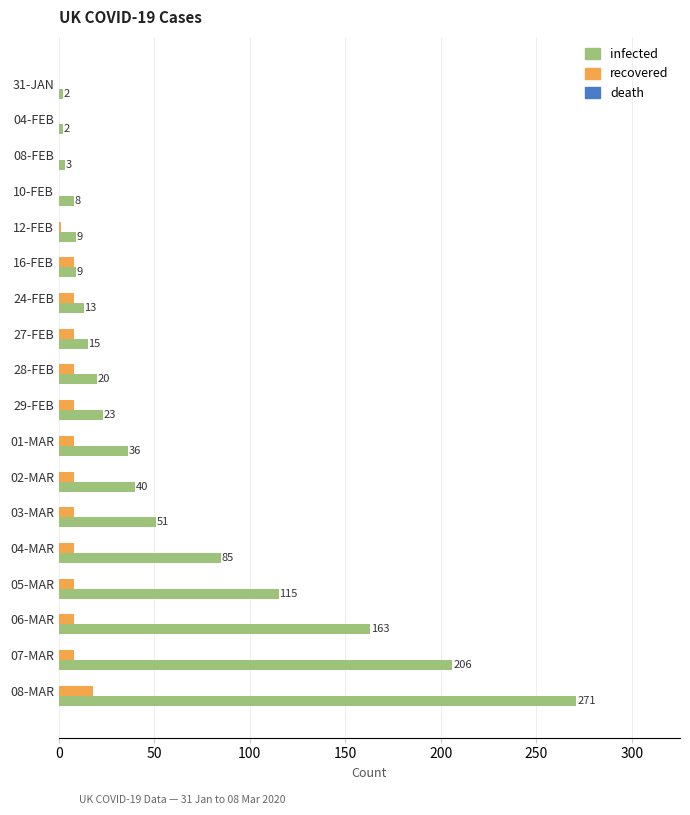

Which series has the largest total across all categories?

infected